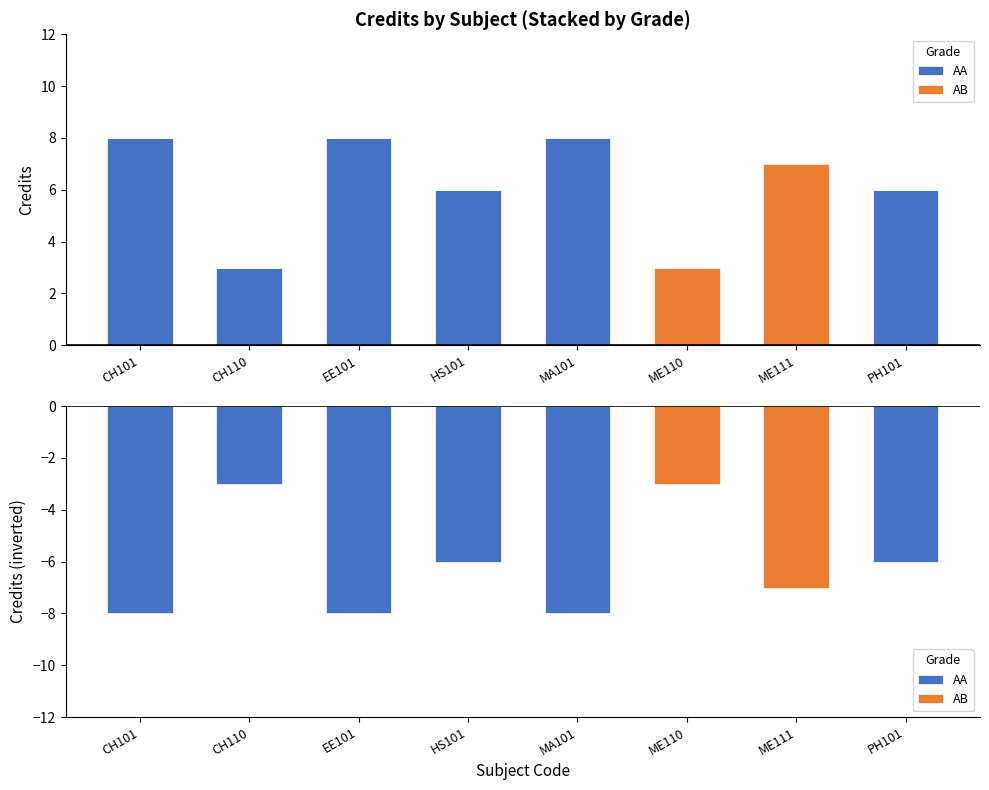

What position from the right is CH110?

7